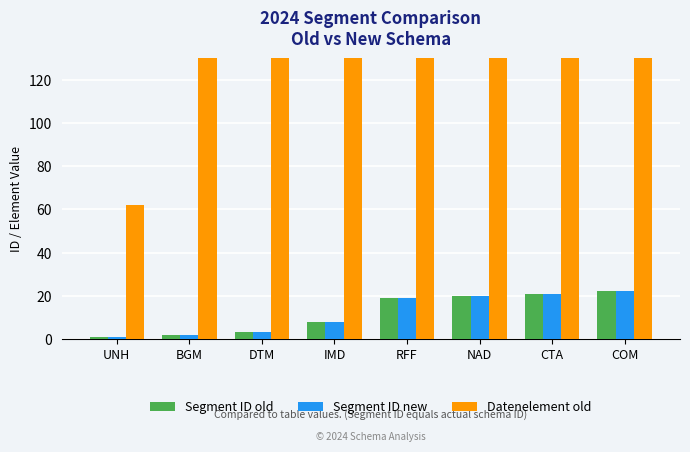

How many bars are there in each group?

3